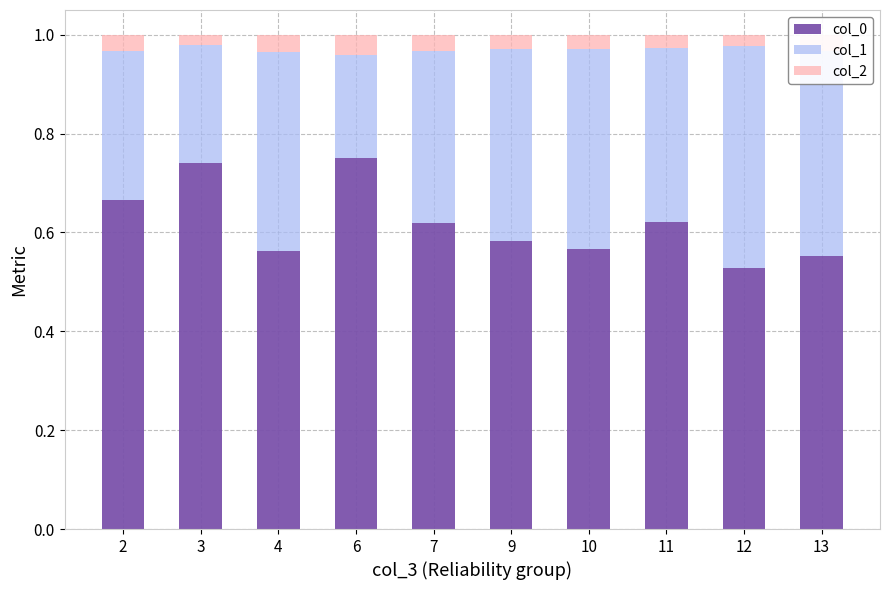

Count the number of data series in this chart.

3